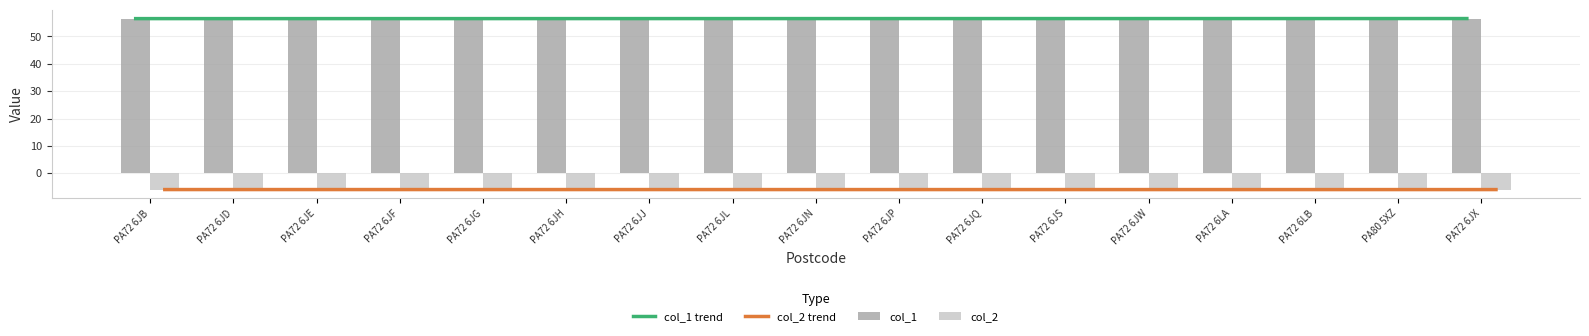

What are all the series names shown in the legend?

col_1 trend, col_2 trend, col_1, col_2